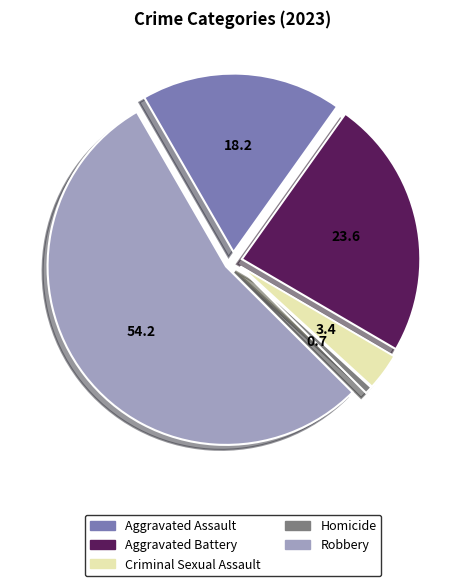

What is the smallest slice in the pie chart?

Homicide